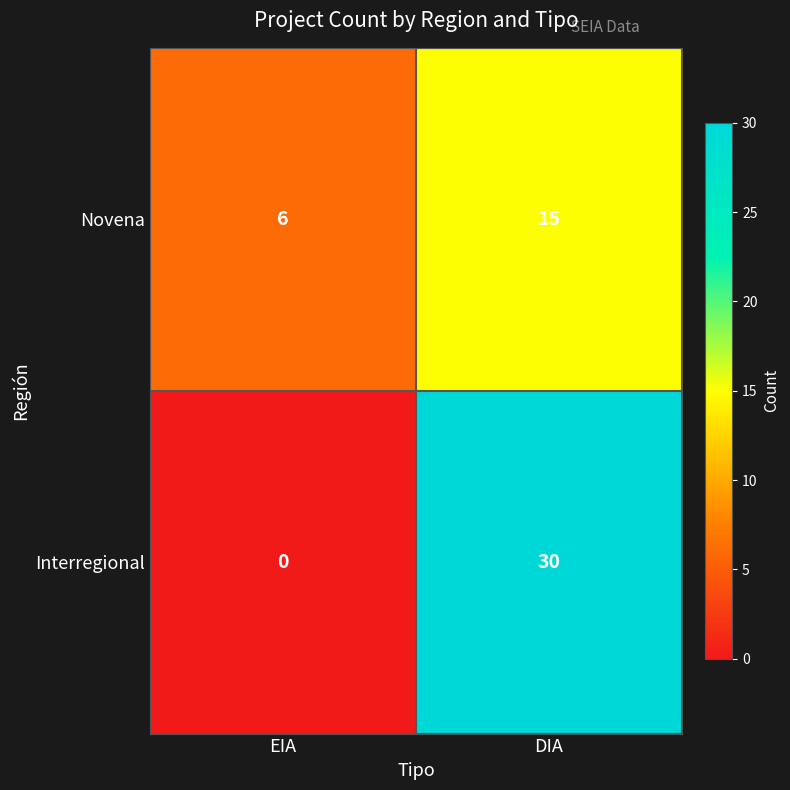

Which series has the widest spread of values?

Interregional